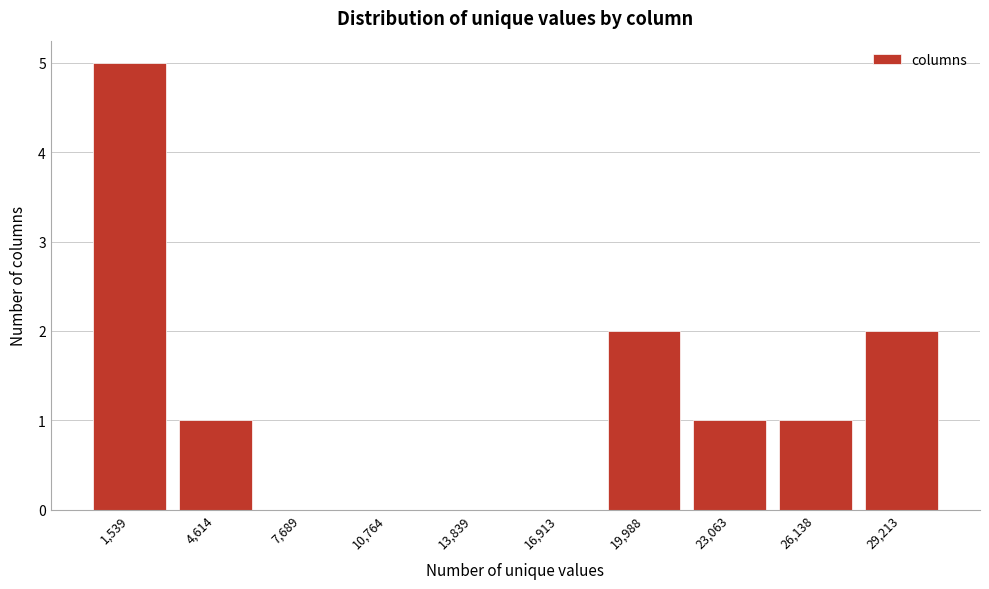

Reading left to right, transcribe this chart: for each bar, give the range it covers on the x-axis and its height. Neither the bar edges nor the heights are printed on the chart, so give them approximately, as read against the axes.

0 to 3000: 5
3000 to 6000: 1
6000 to 9000: 0
9000 to 12500: 0
12500 to 15500: 0
15500 to 18500: 0
18500 to 21500: 2
21500 to 24500: 1
24500 to 27500: 1
27500 to 31000: 2